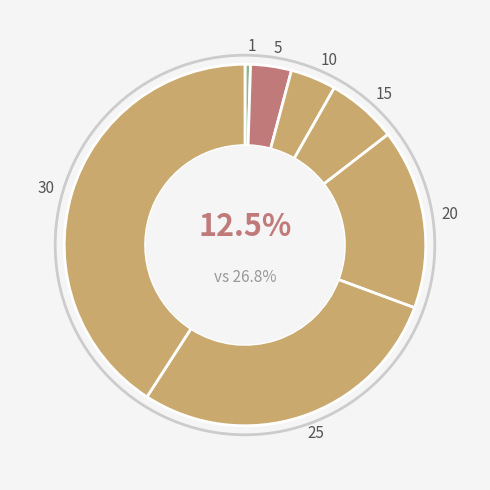

Rank the categories by value from highest to lowest.

30, 25, 20, 15, 10, 5, 1